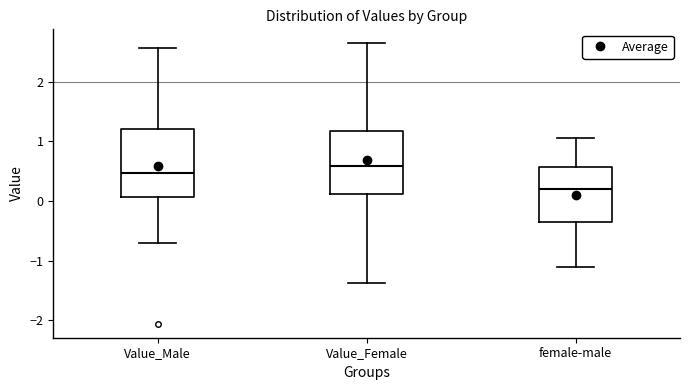

Which box's median line is the lowest?

female-male